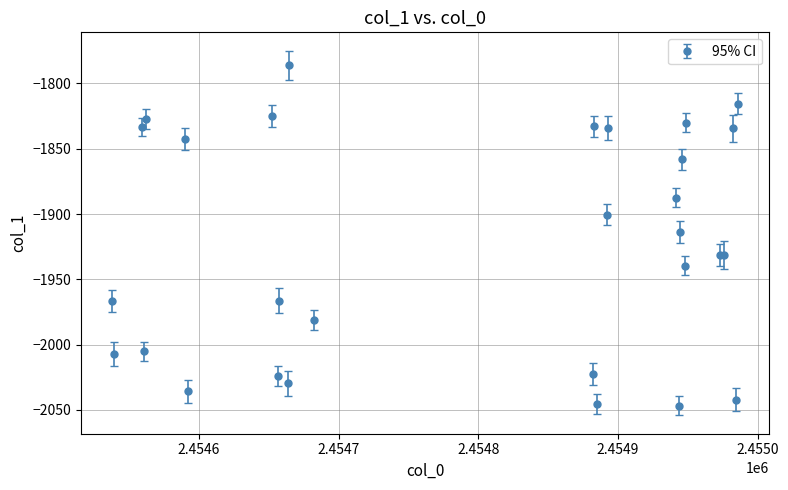

What is the maximum value shown in the chart?

-1785.9